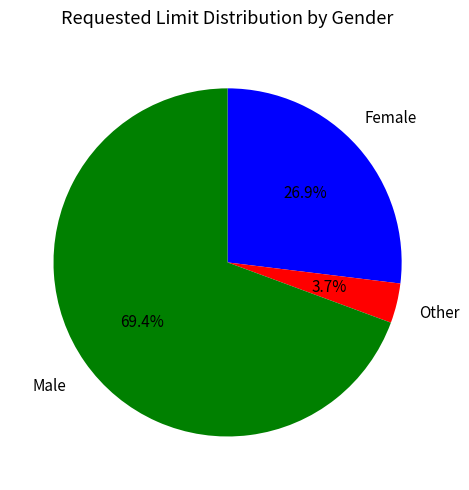

Which category has the biggest portion of the pie?

Male